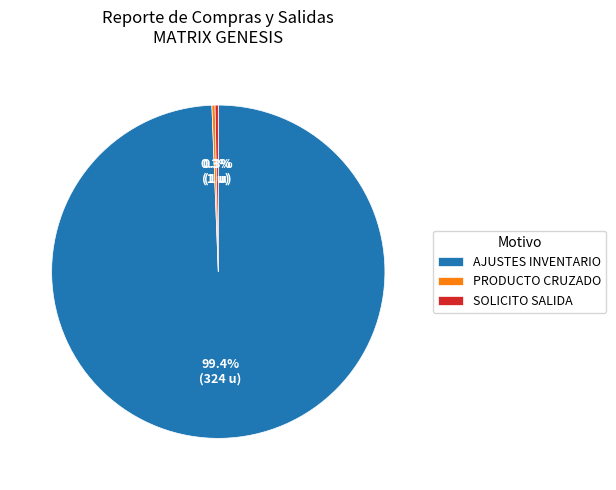

Which category has the biggest portion of the pie?

AJUSTES INVENTARIO